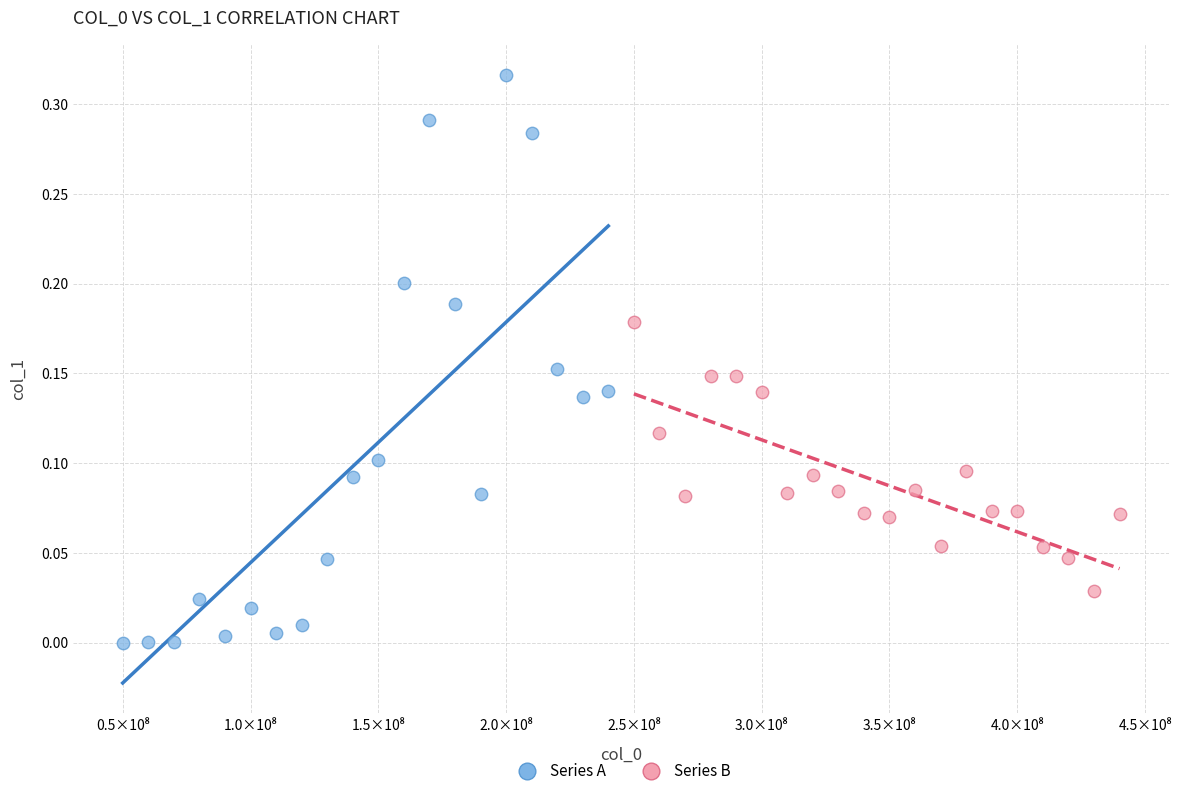

Which series has the widest spread of Y values?

Series A